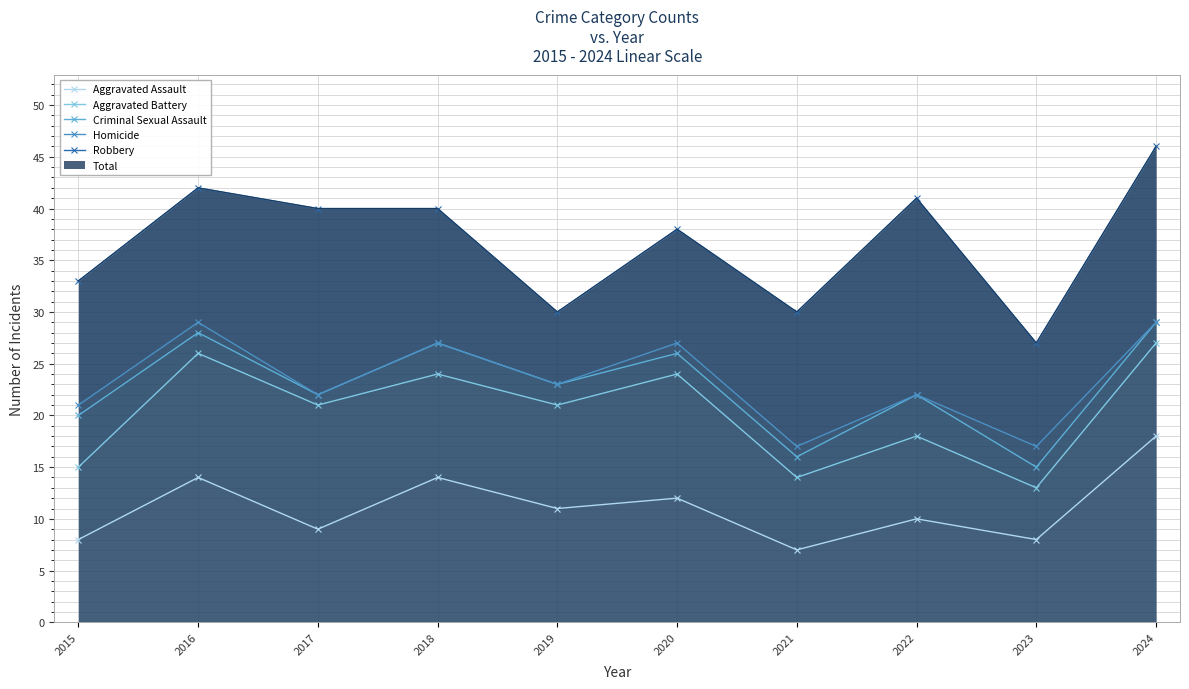

How many data points in Criminal Sexual Assault are above 23?

4